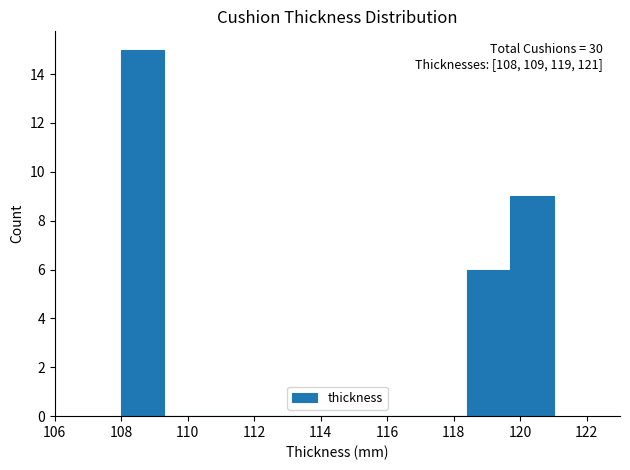

Over which range of the x-axis is the bar tallest?

108.0 to 109.3